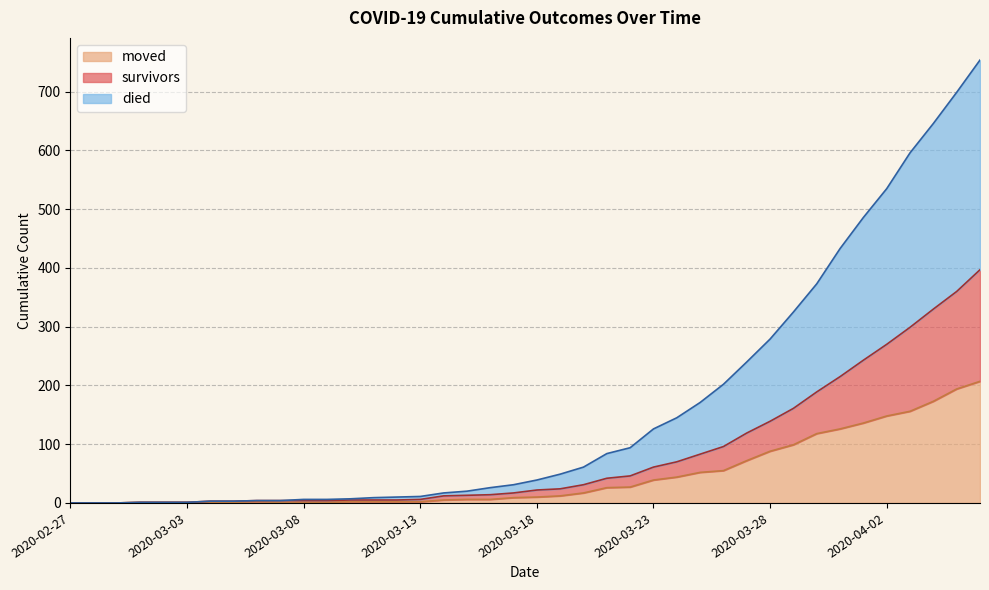

At which label does moved first exceed 10?

2020-03-19